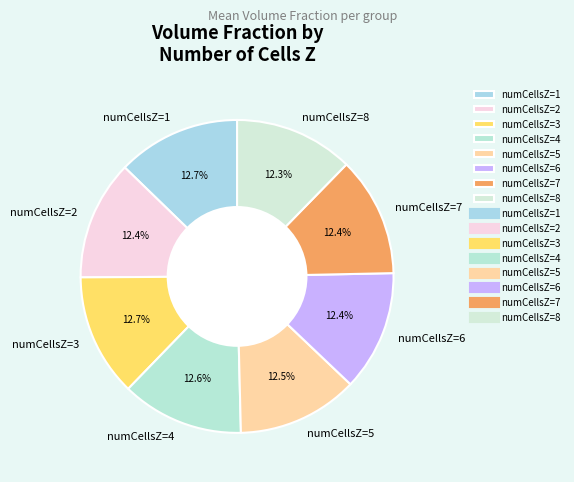

How much of the chart is everything except numCellsZ=5?

87.5%